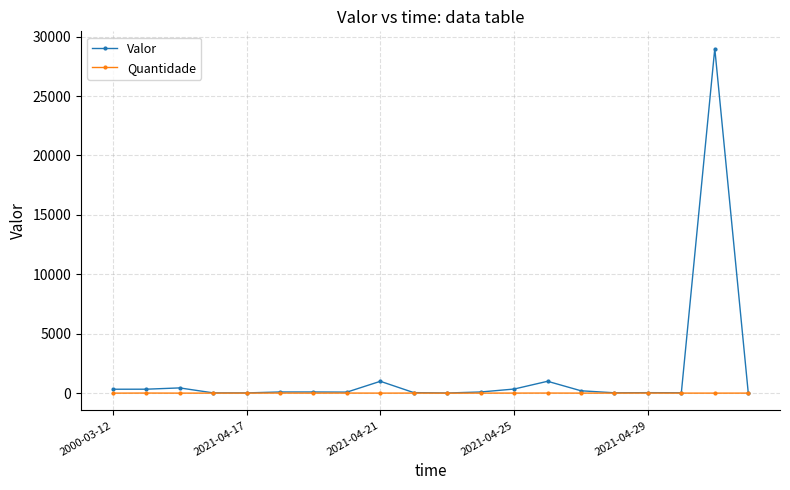

Which series has the widest spread of values?

Valor